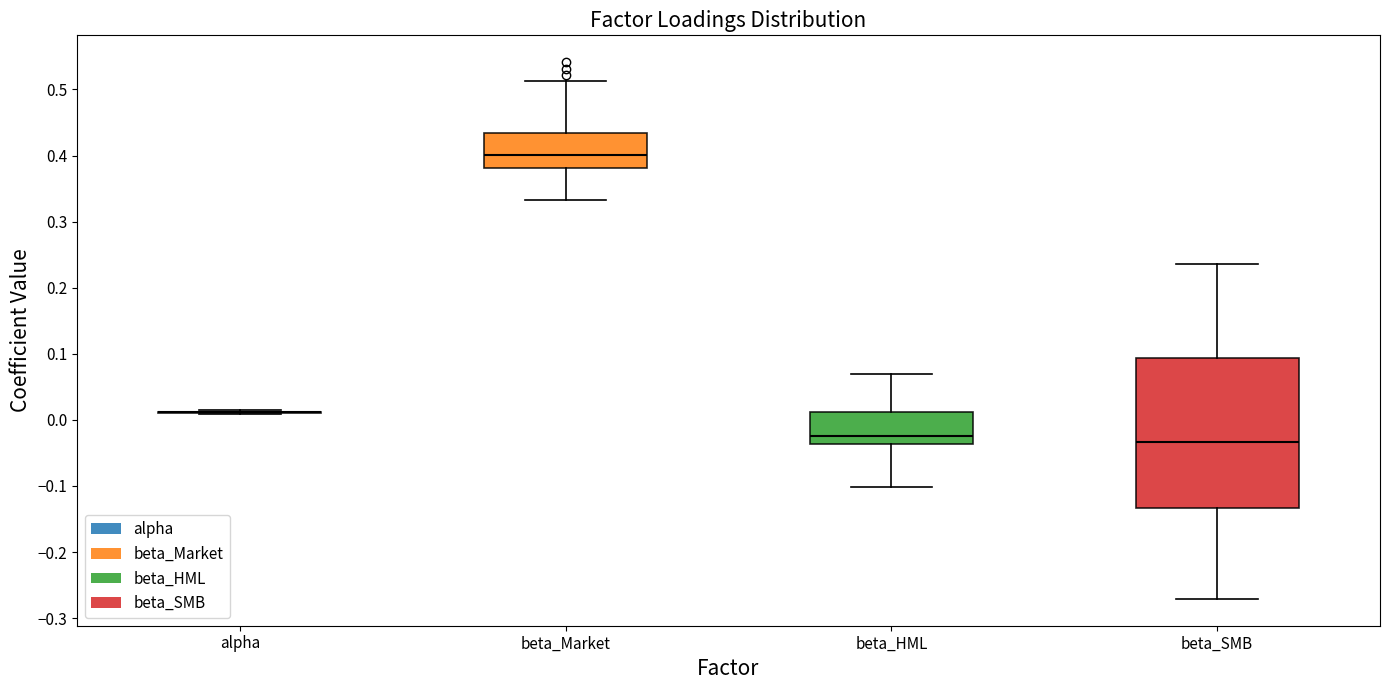

Where is the upper edge of the box for beta_SMB on the y-axis? The values are not printed on the chart, so give them approximately, as read against the axis.

0.09